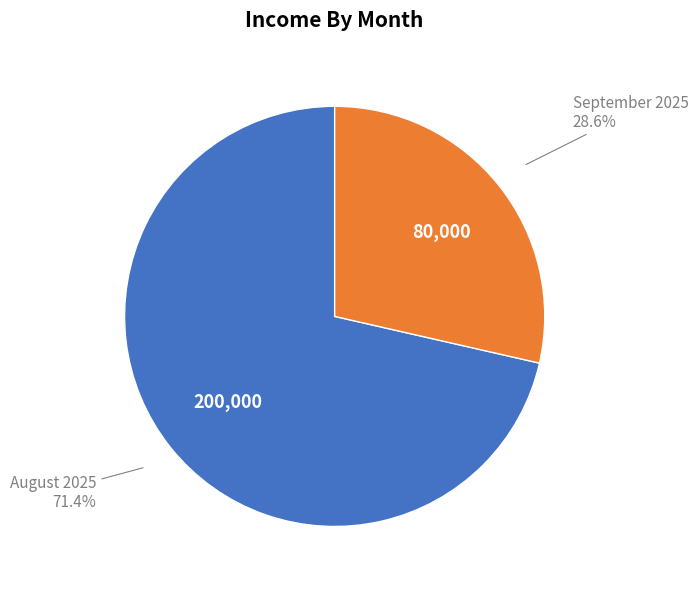

Is there any slice that represents more than half of the pie?

Yes